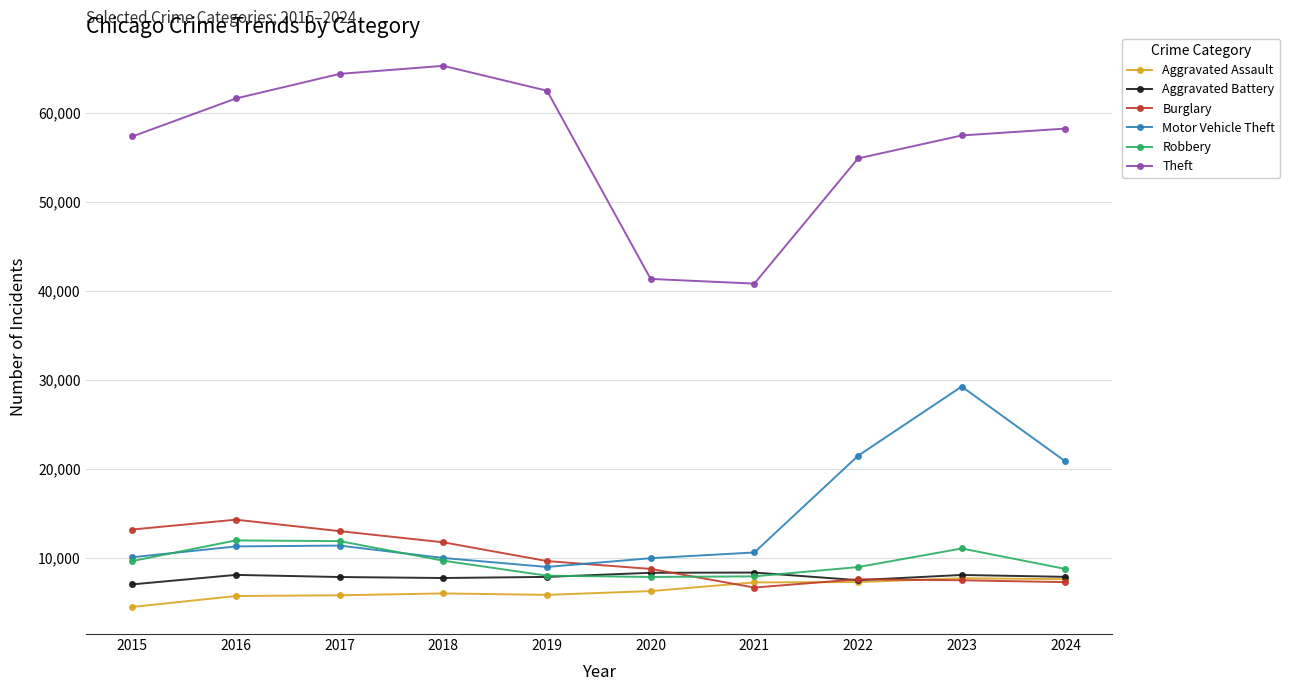

The value of Burglary at 2022 is 7593. True or false?

True